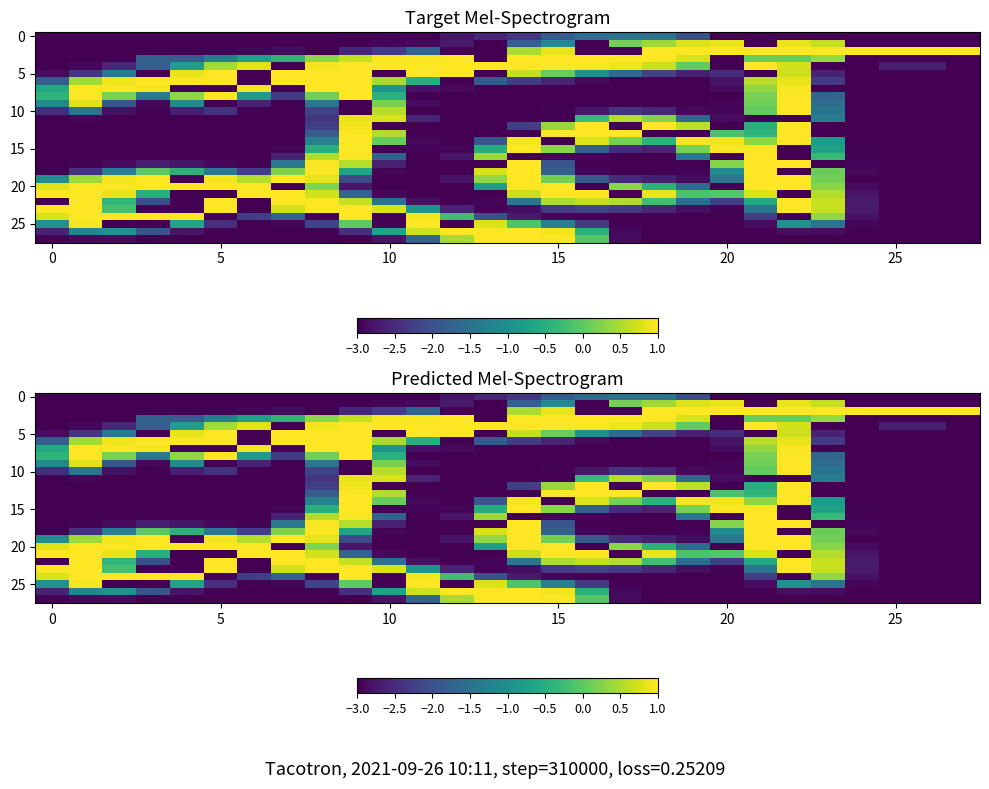

Which category has the highest value across all series?

18